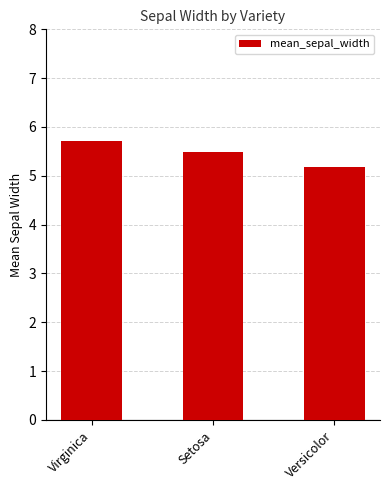

How many bars are there in total?

3